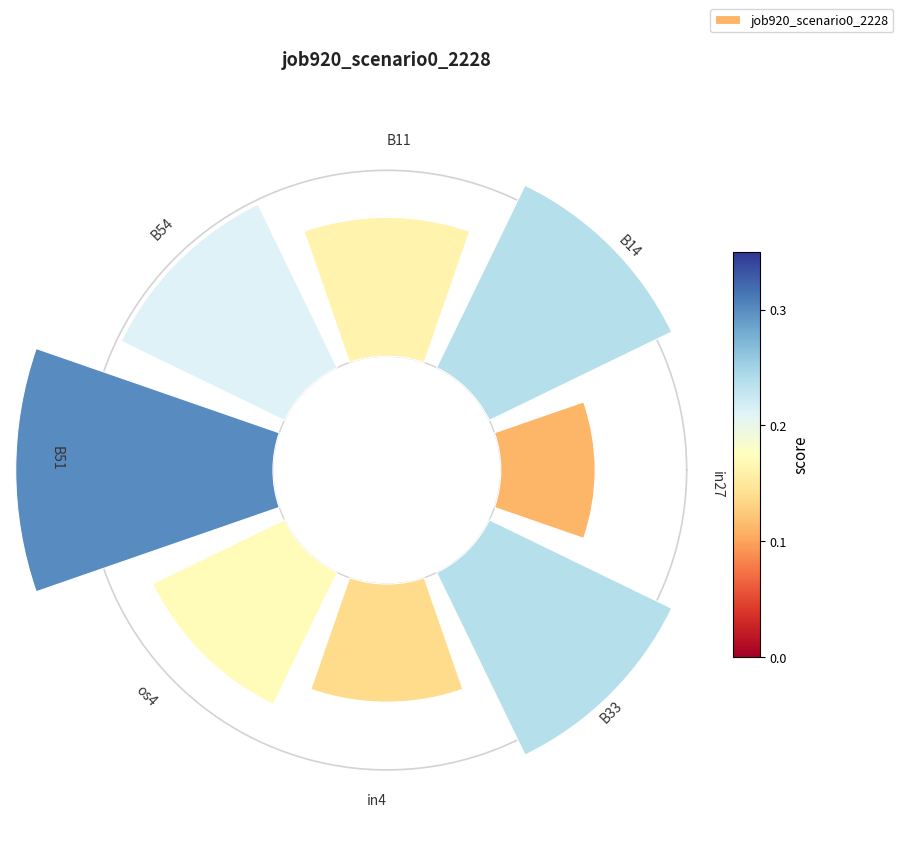

Do 4 and 1 together represent more than half of the pie?

No